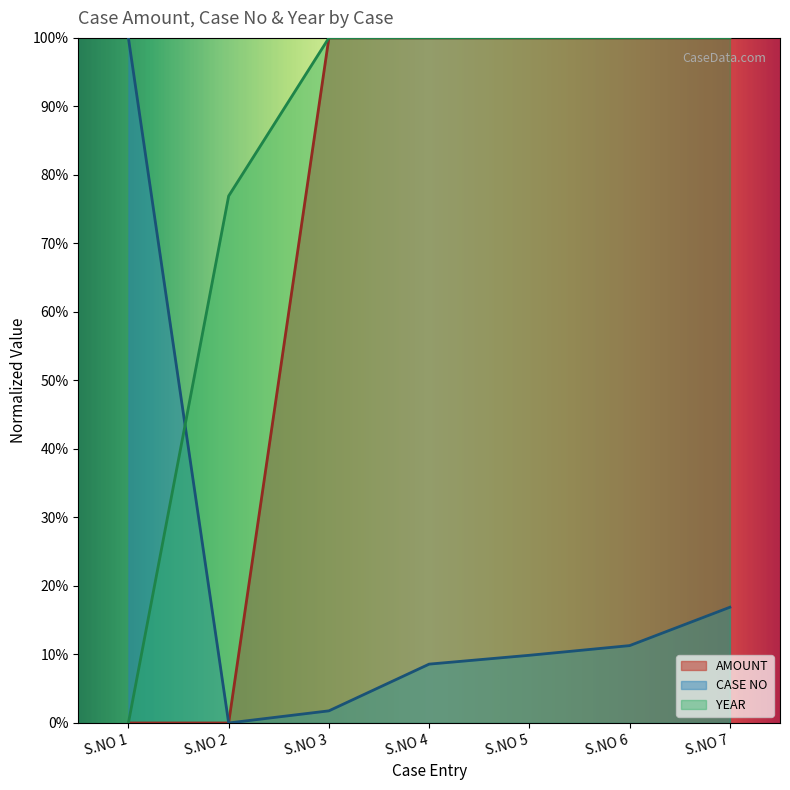

At which category does the chart reach its minimum across all series?

S.NO 1